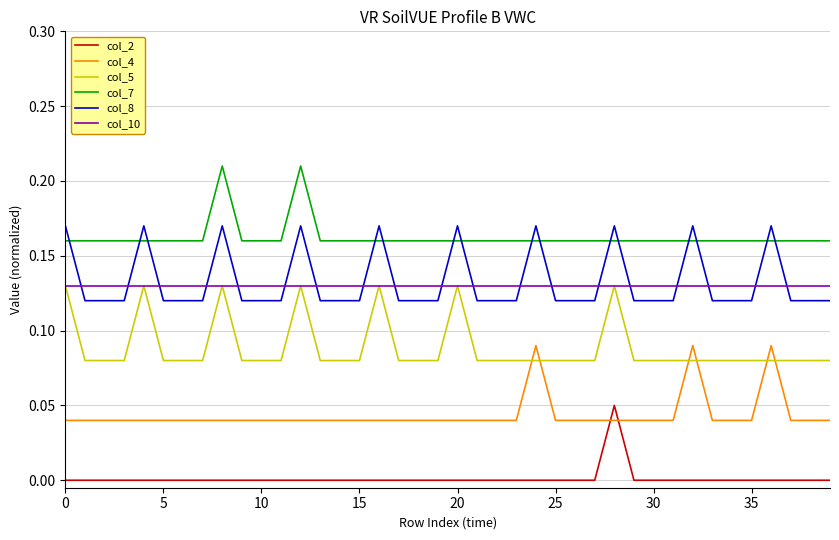

True or false: col_10 and col_2 intersect in this chart.

False